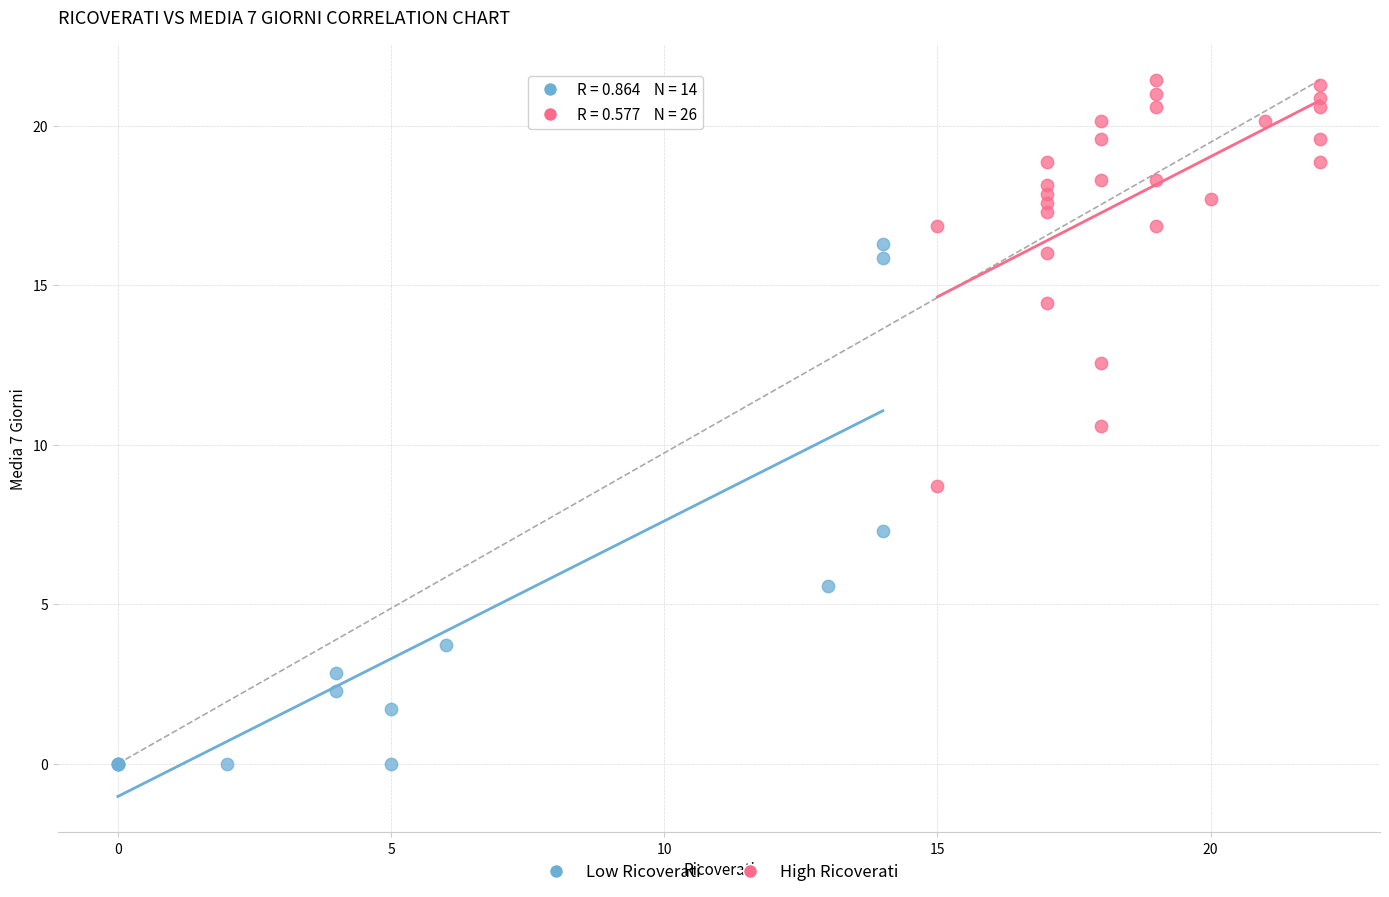

Which series contains the lowest Y value?

Low Ricoverati